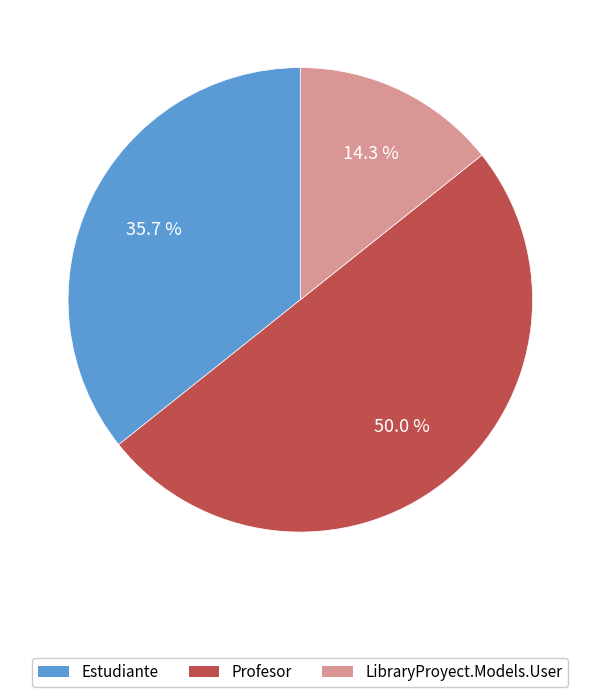

To the nearest percent, what is the combined percentage of LibraryProyect.Models.User and Profesor?

64%